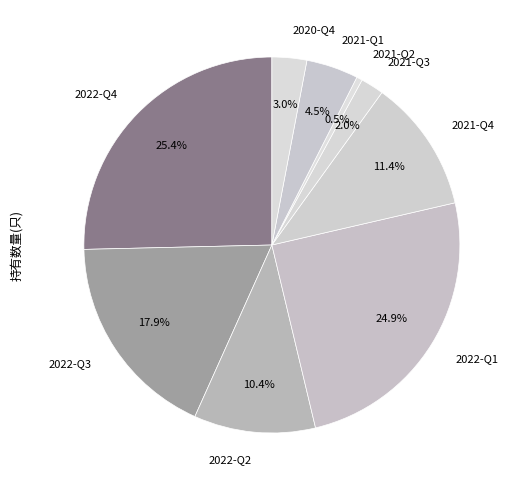

Which slice is the smallest?

2021-Q2